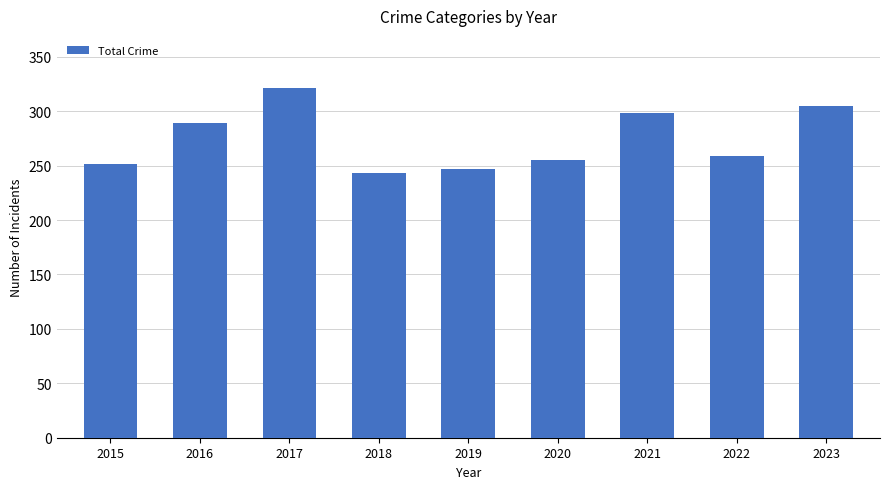

What is the maximum value shown in the chart?

321